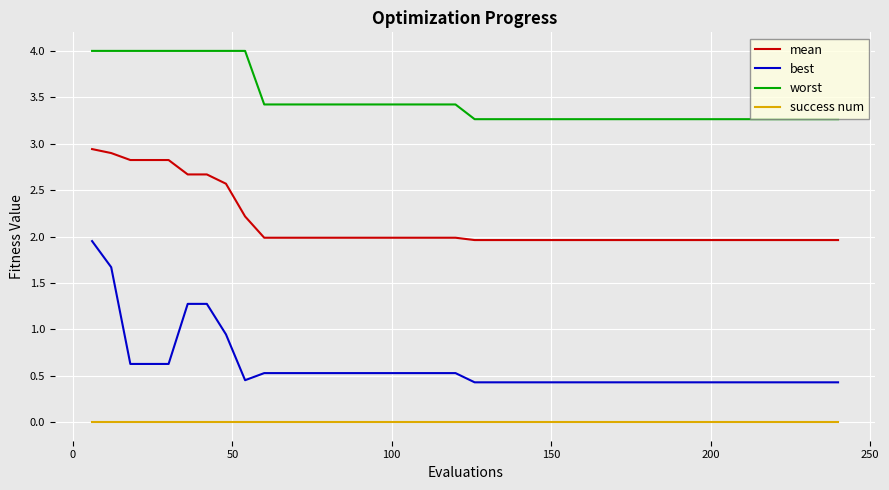

Rank the series by their average value, from lowest to highest.

success num, best, mean, worst